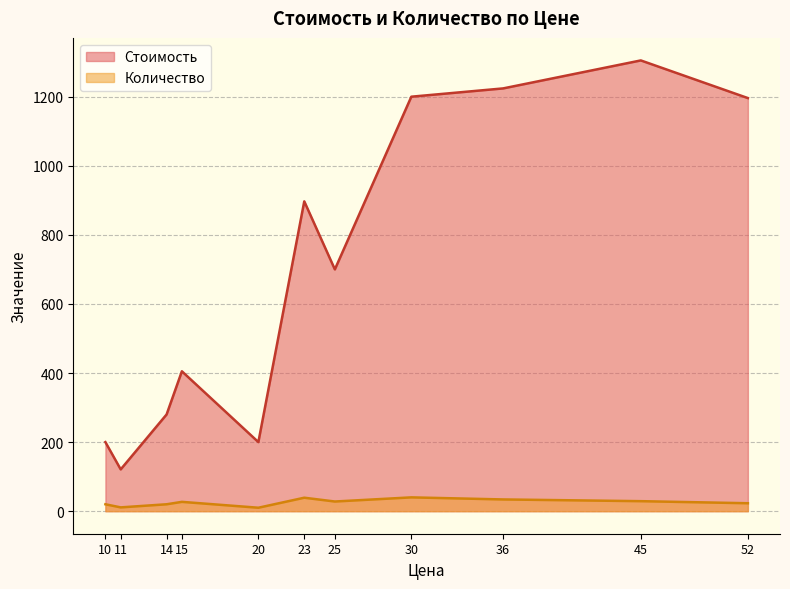

What is the difference between the maximum and minimum values in the Стоимость series?

1184